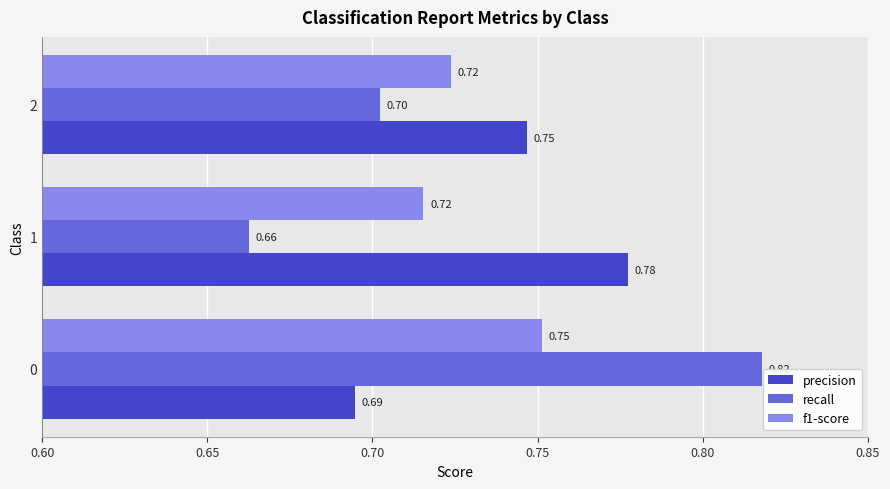

At how many categories does at least one series exceed 0?

3